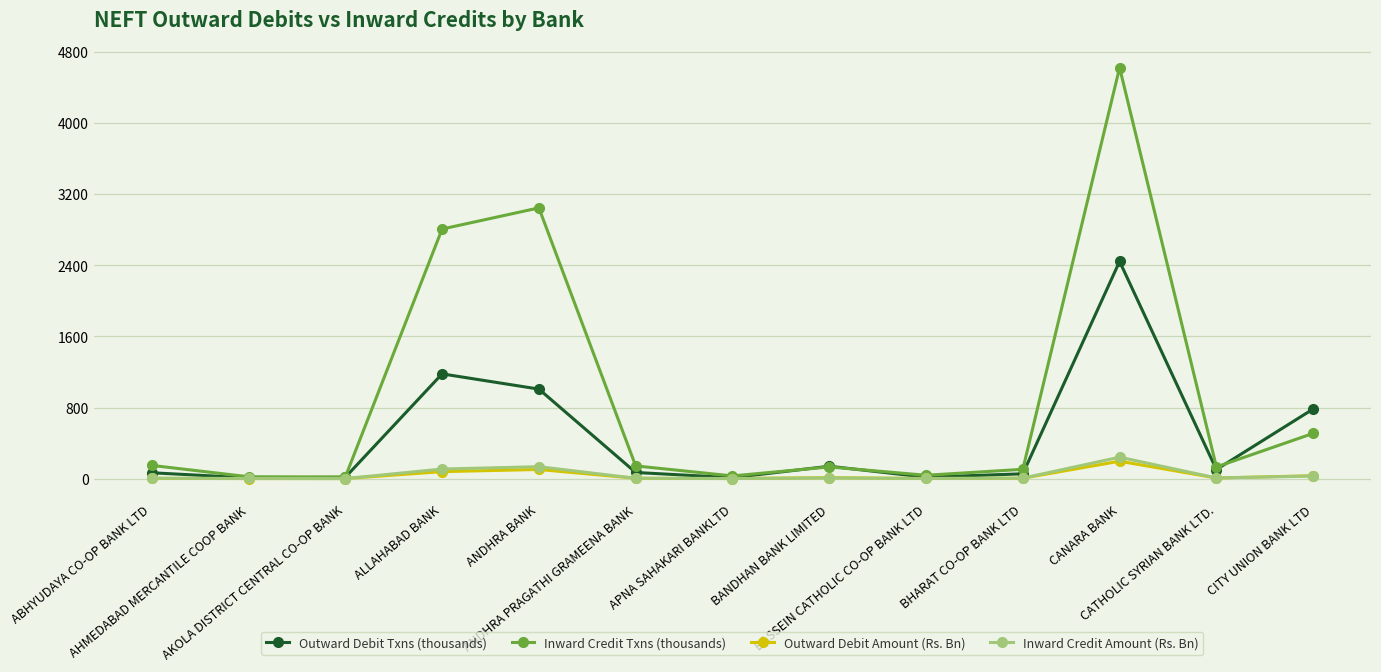

At which category is the sum across all series the highest?

CANARA BANK